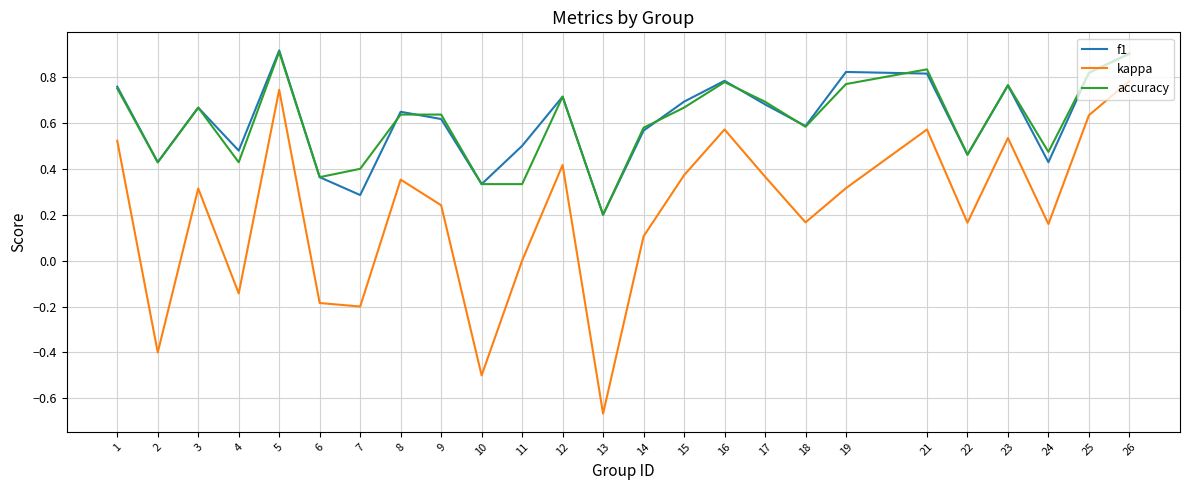

Between 5 and 14, which series saw the biggest shift?

kappa